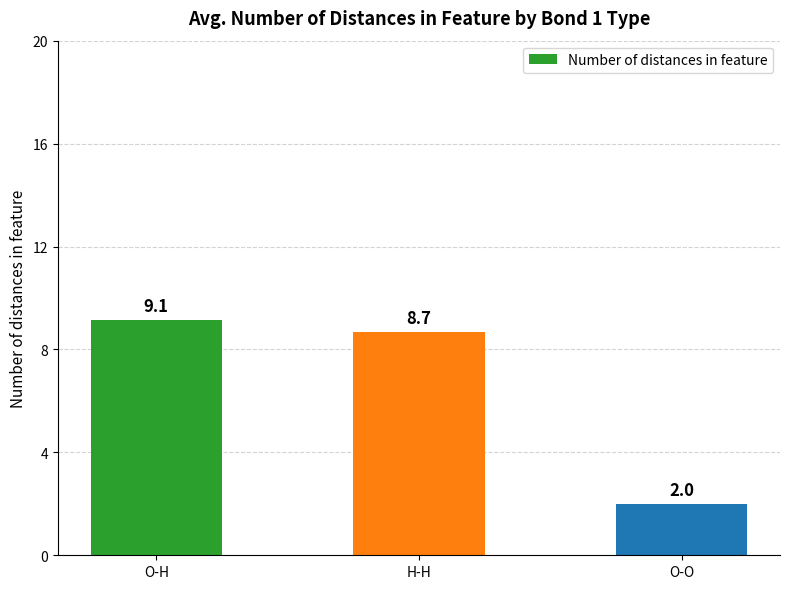

Rank the categories by value from lowest to highest.

O-O, H-H, O-H